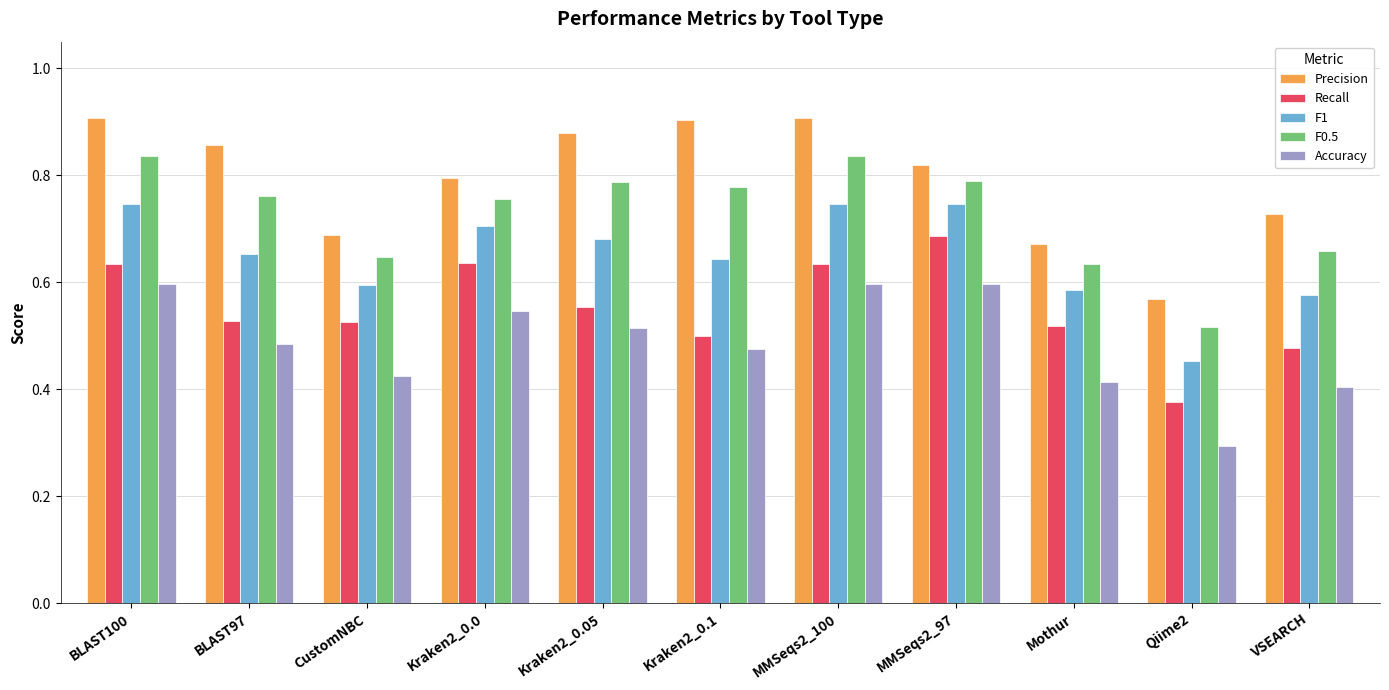

Count the Precision values in the range 0 to 1.

11